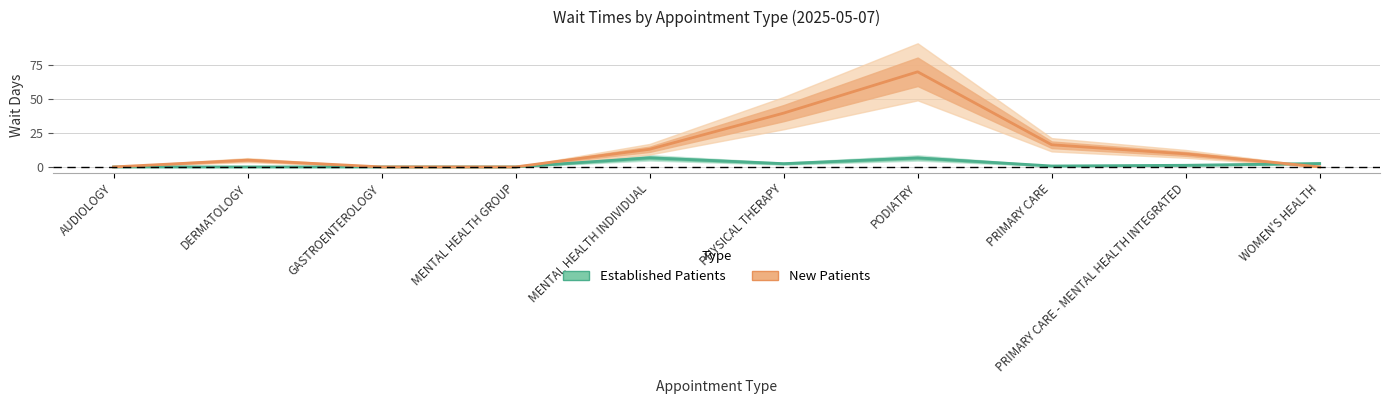

What is the difference between the maximum and minimum values in the Established Patients series?

6.7